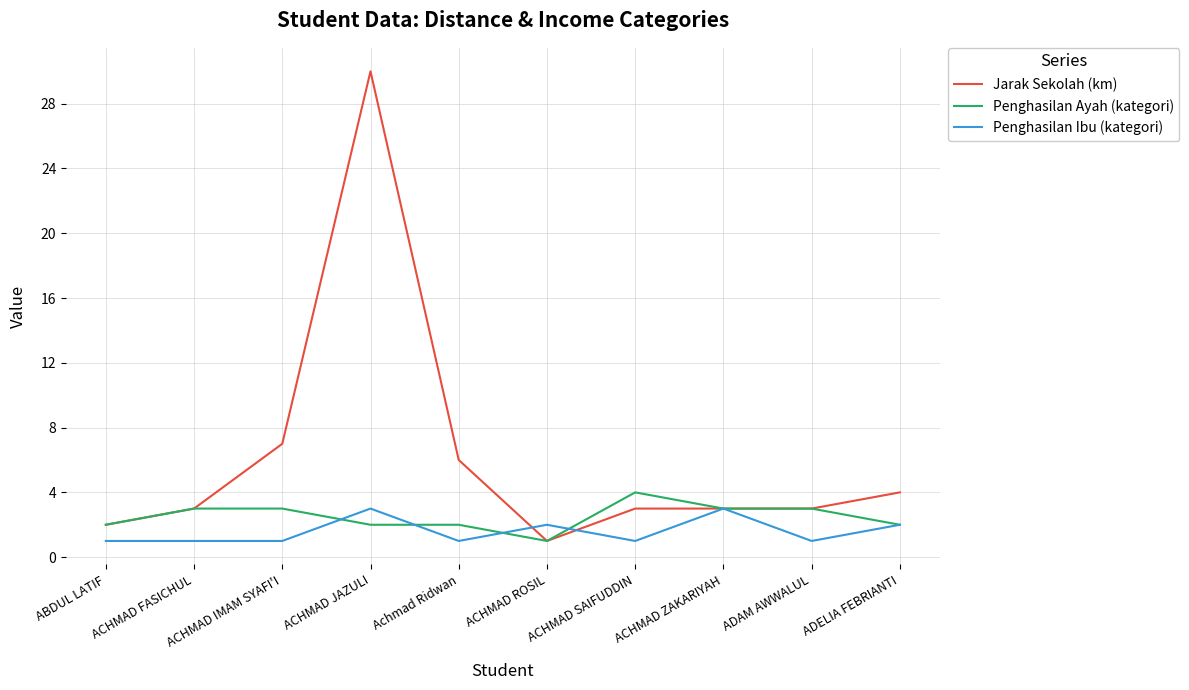

How many lines are shown in the chart?

3